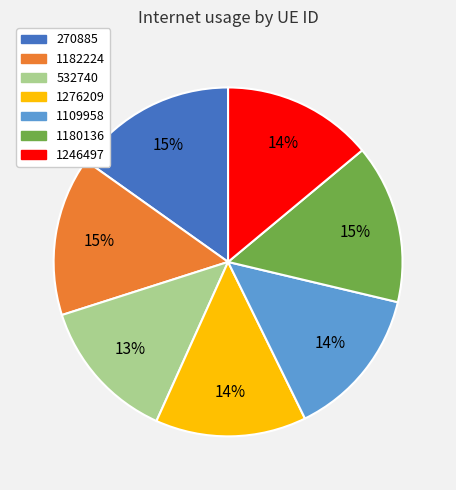

Is 1276209 the majority of the pie?

No